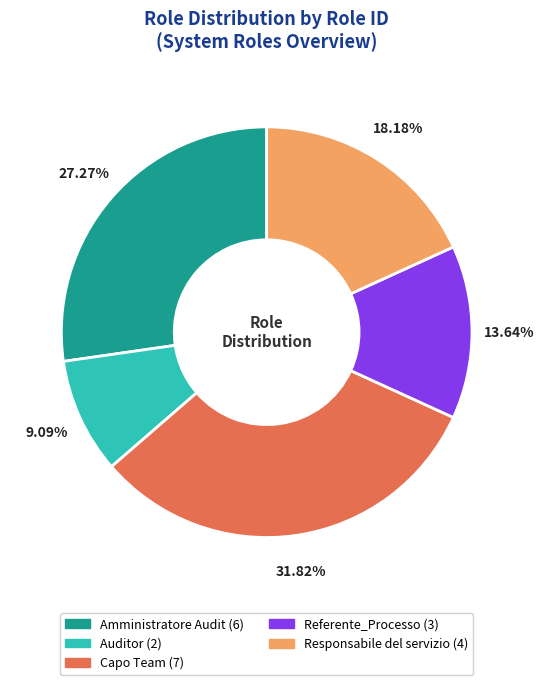

Count the number of slices in the pie.

5